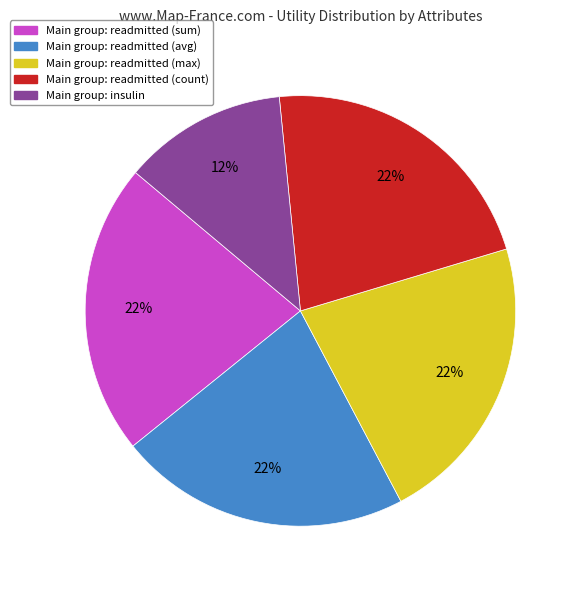

What is the smallest slice in the pie chart?

Main group: insulin